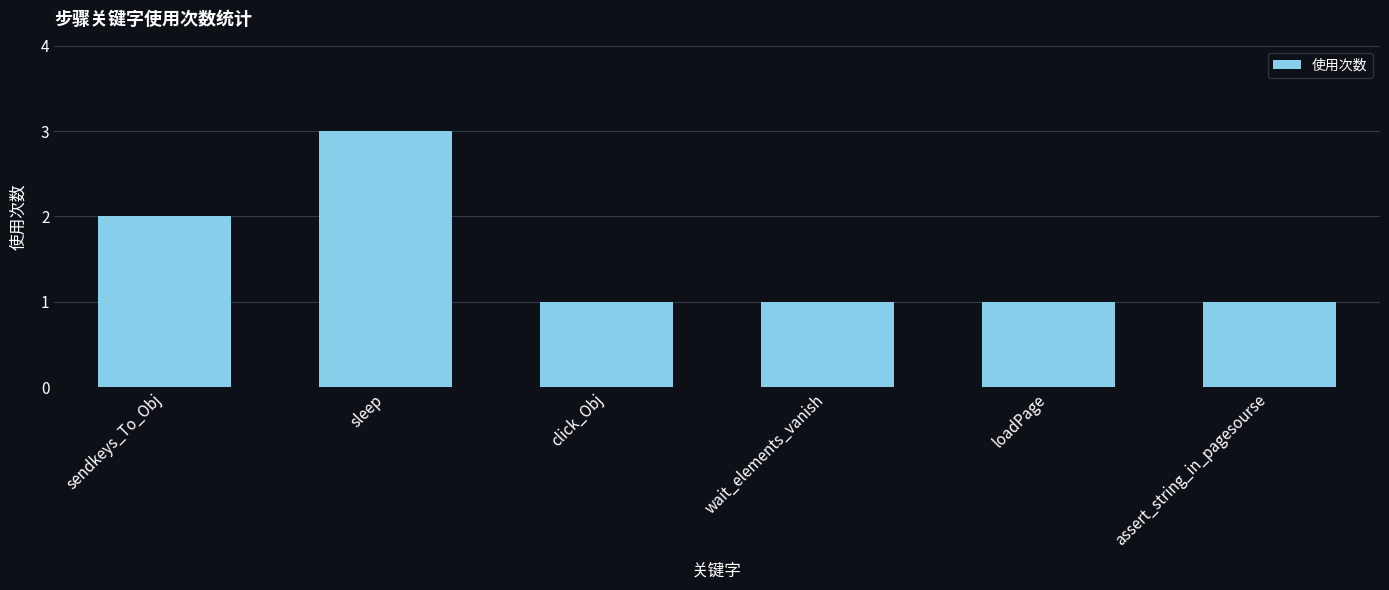

Count the values in the range 1 to 2.

5